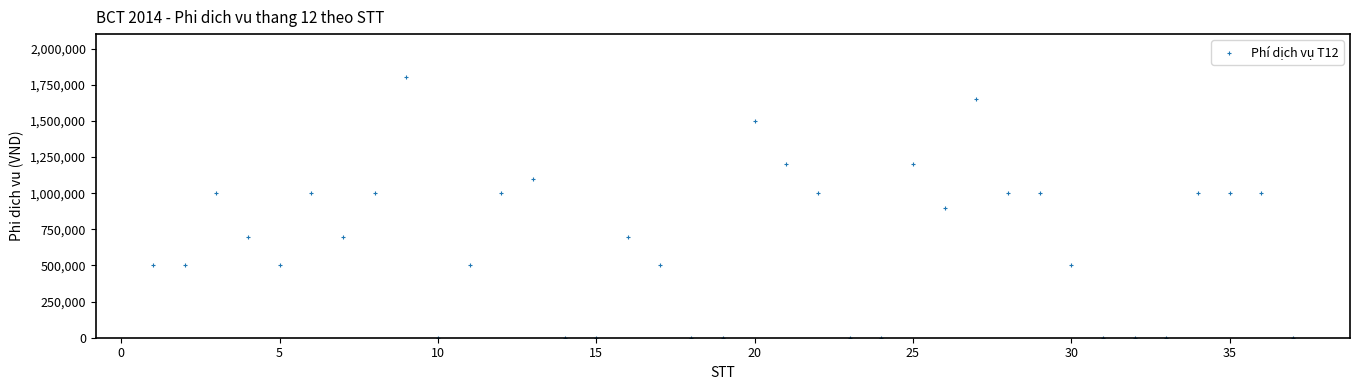

What is the range of X values (max minus min)?

36